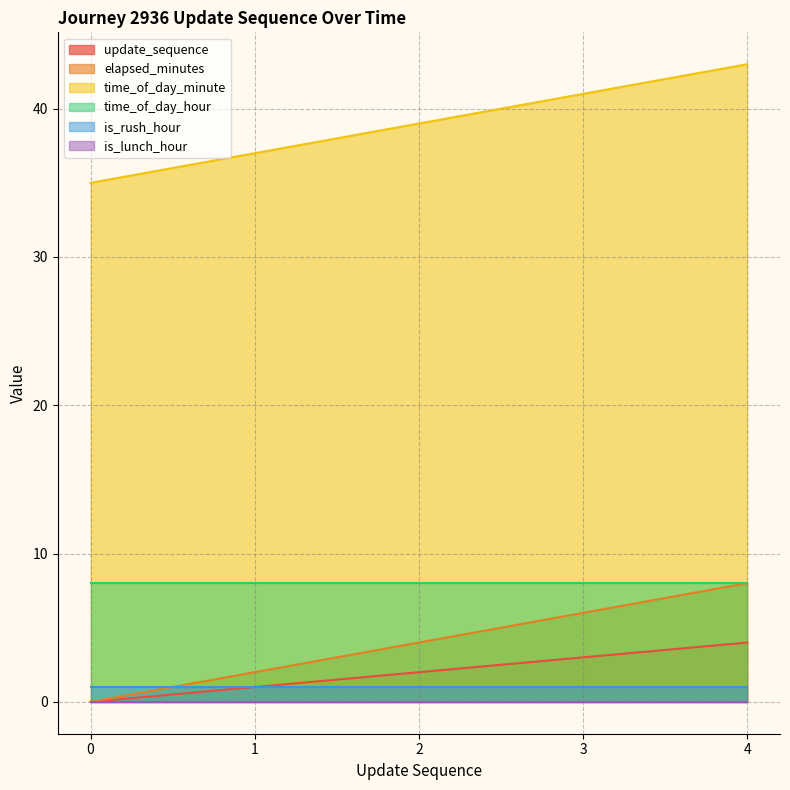

True or false: update_sequence has a value of 4 at 4.

True